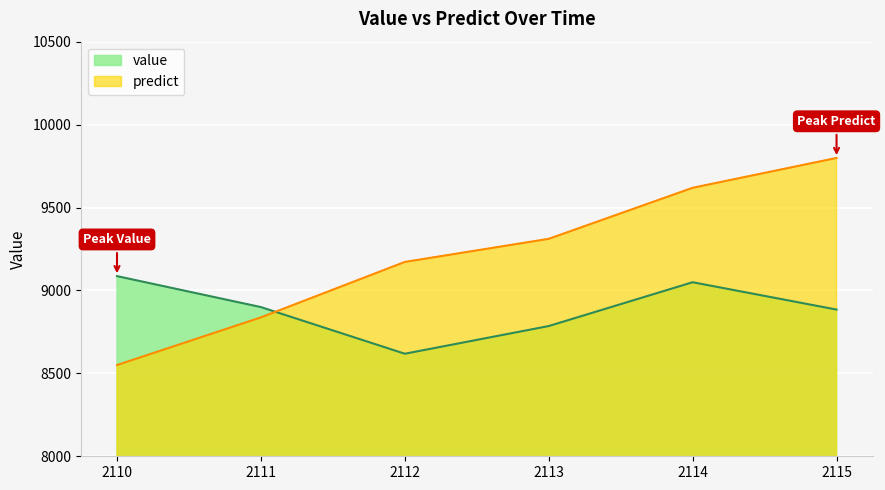

Reading left to right, transcribe all the data shown in this chart.

value: 2110=9086.3	2111=8899.5	2112=8618.3	2113=8785.2	2114=9049.4	2115=8884.6
predict: 2110=8550.1	2111=8837.4	2112=9171.8	2113=9311.1	2114=9618.8	2115=9798.8